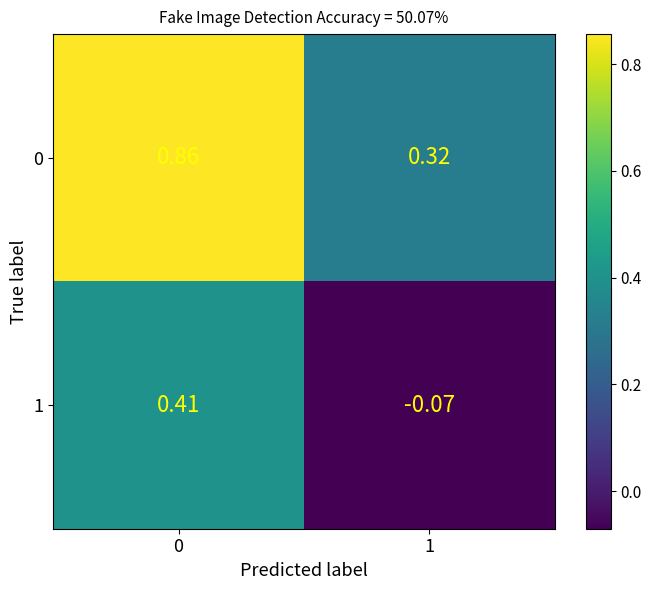

Is the value of 1 at 0 greater than the value of 0 at 0?

No